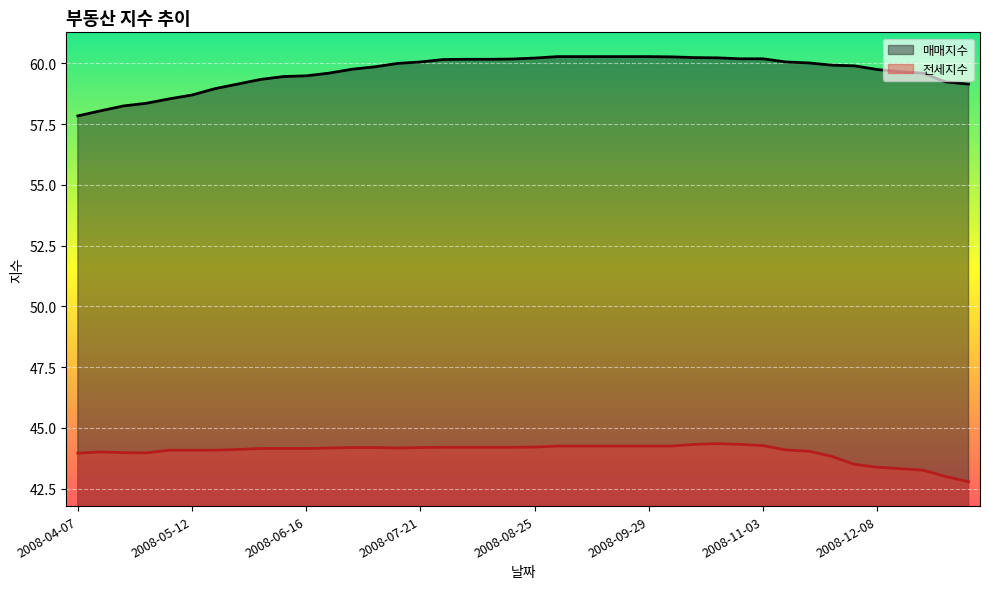

What value does the 전세지수 series have at 2008-08-11?

44.2